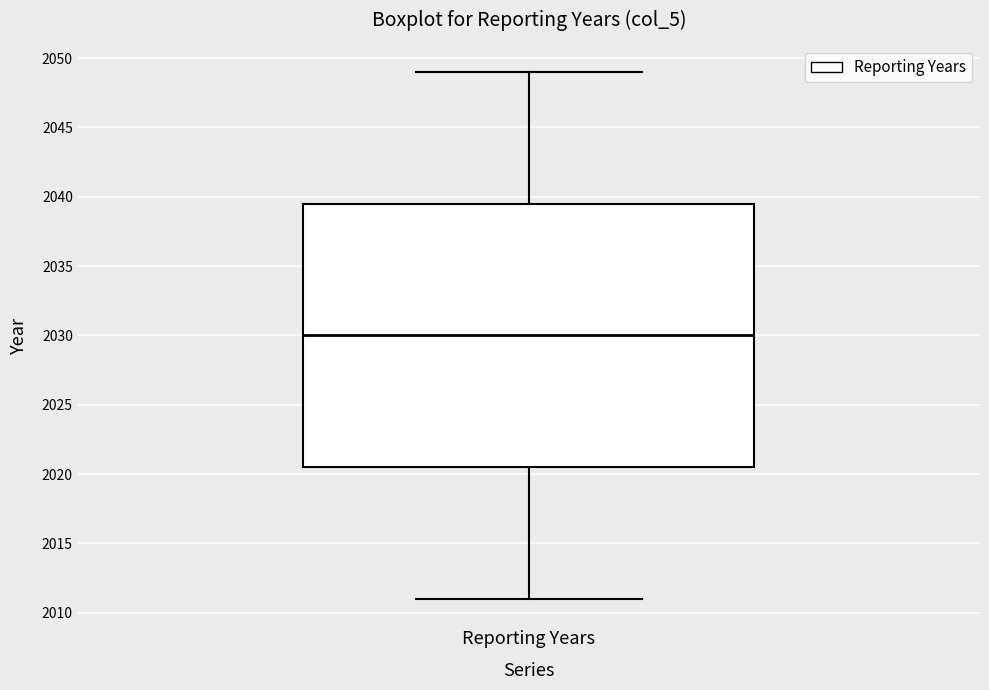

Where is the lower edge of the box for Reporting Years on the y-axis? The values are not printed on the chart, so give them approximately, as read against the axis.

2020.5